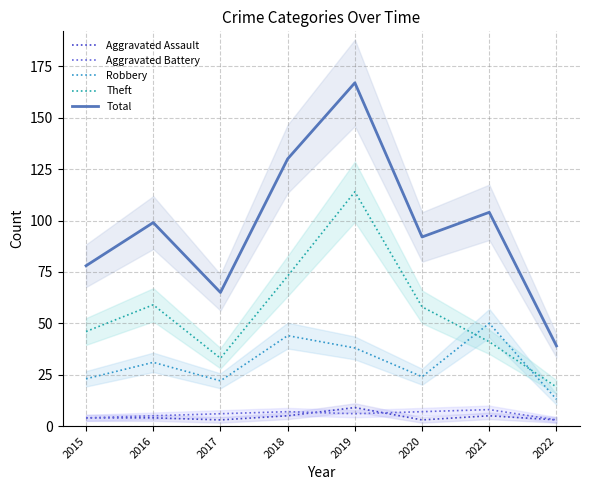

Reading left to right, what are all the values shown in this chart?

Aggravated Assault: 4	4	3	5	9	3	5	3
Aggravated Battery: 4	5	6	7	6	7	8	3
Robbery: 23	31	22	44	38	24	50	13
Theft: 46	59	33	73	114	58	41	19
Total: 78	99	65	130	167	92	104	39